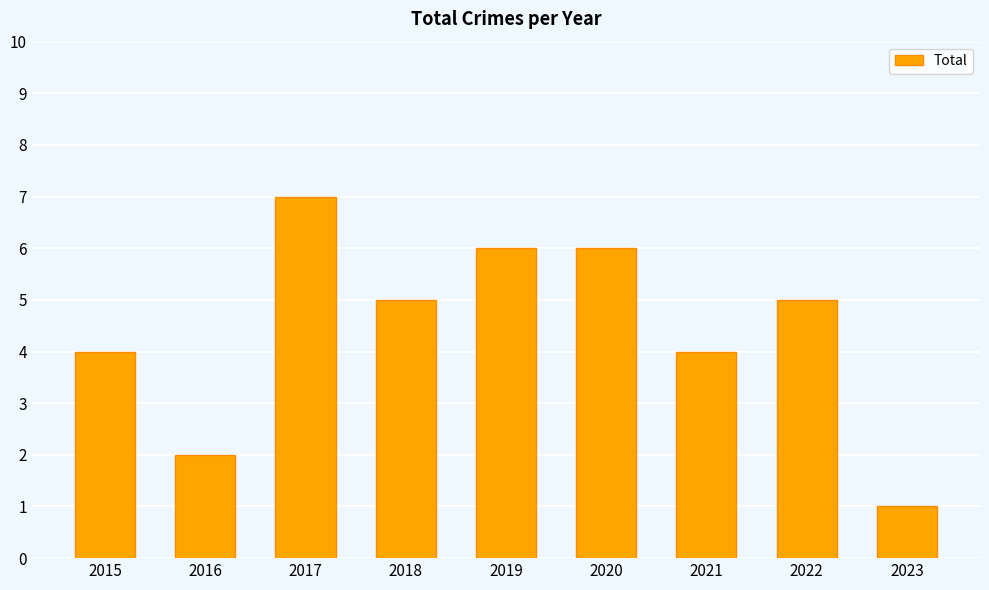

What value does the data have at 2018?

5